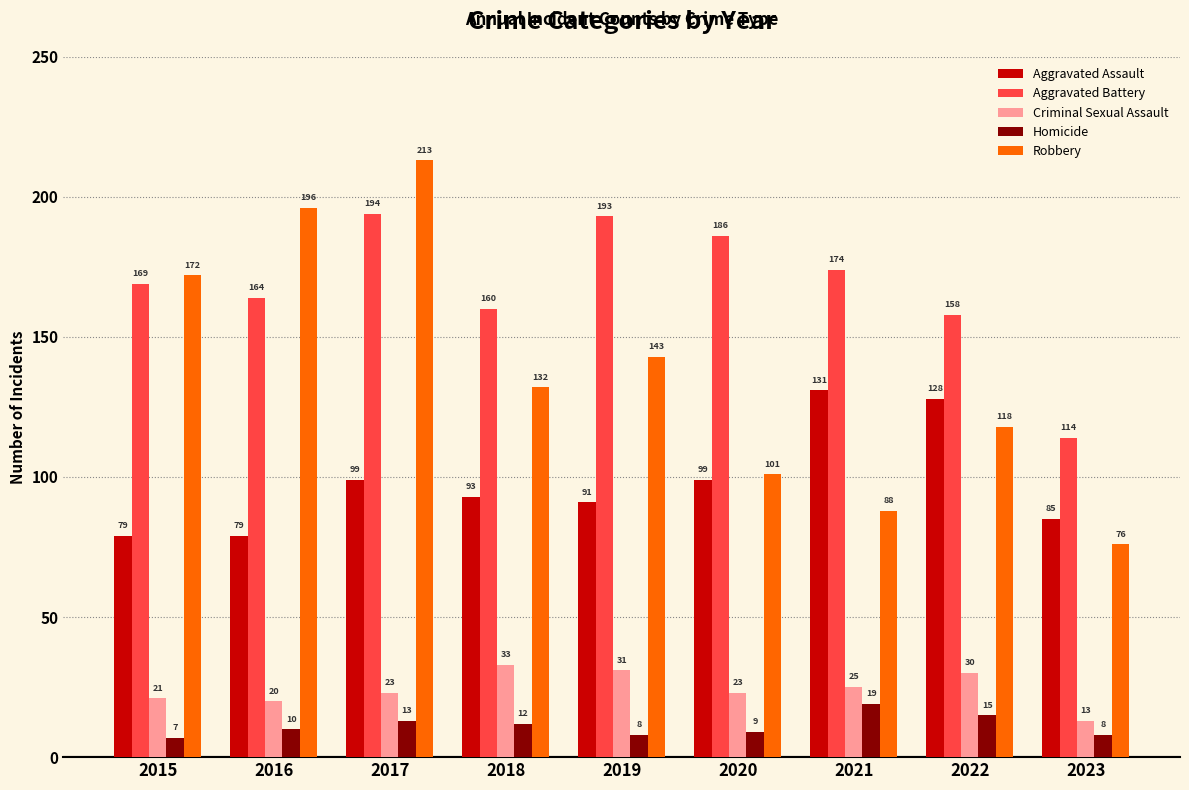

The Aggravated Assault series shows 38 at 2015. True or false?

False